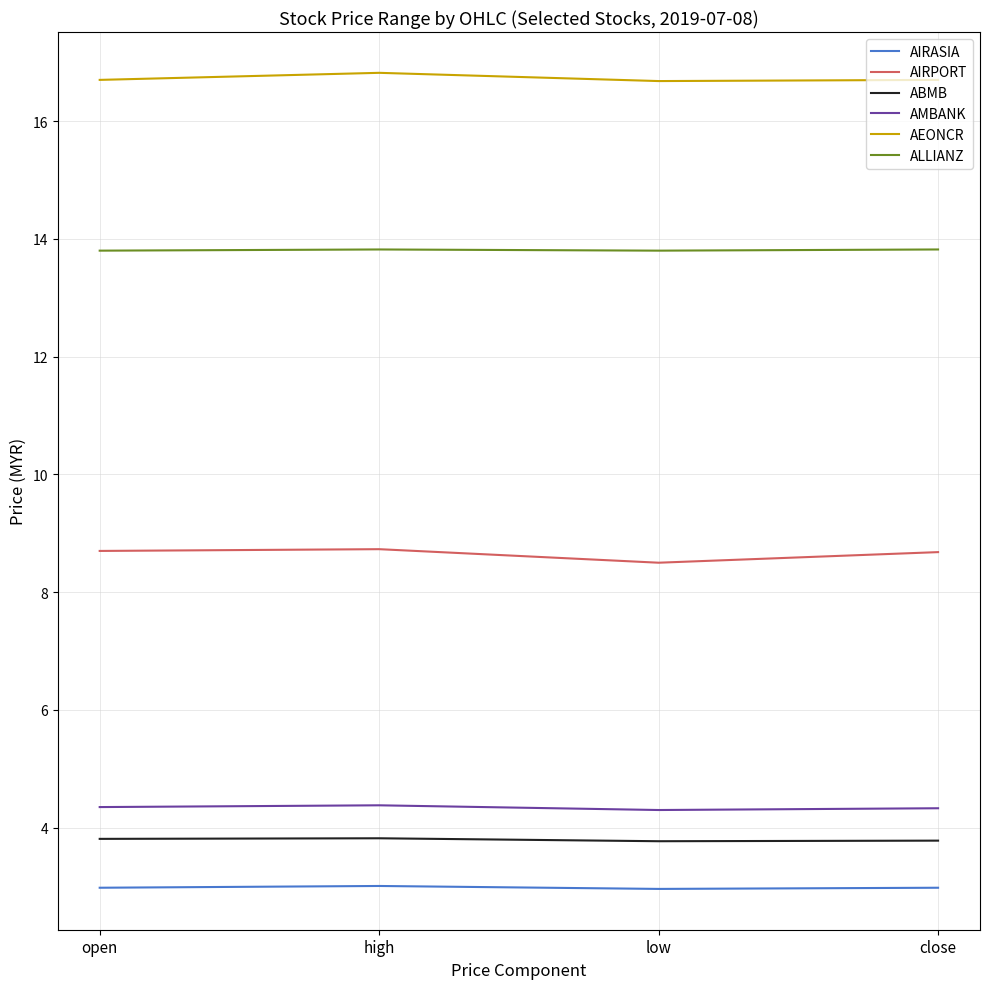

What is the lowest value of the ABMB series?

3.8